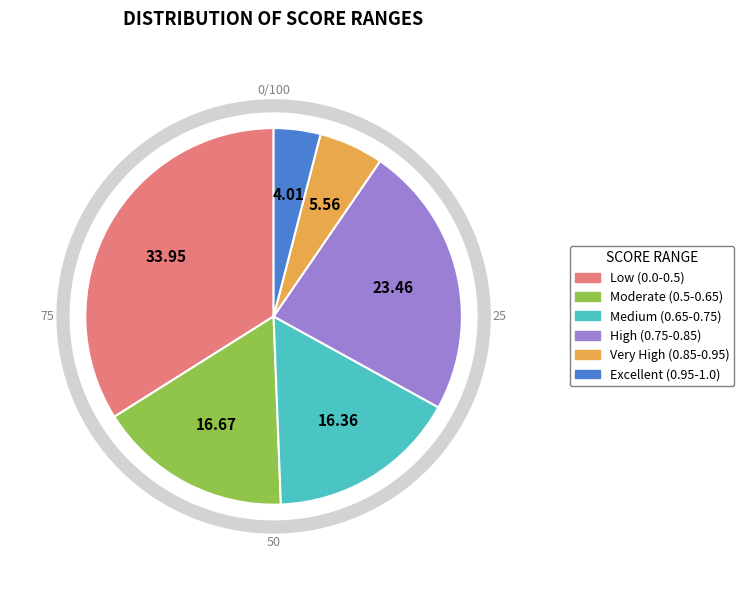

How many segments does this pie chart have?

6